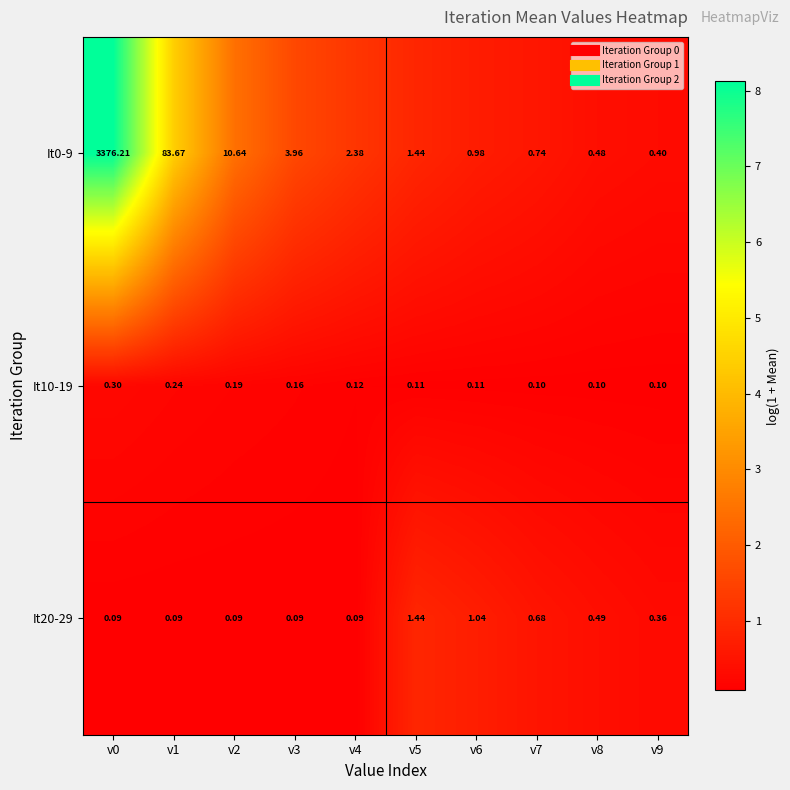

Is the value of It10-19 at v8 greater than the value of It0-9 at v6?

No